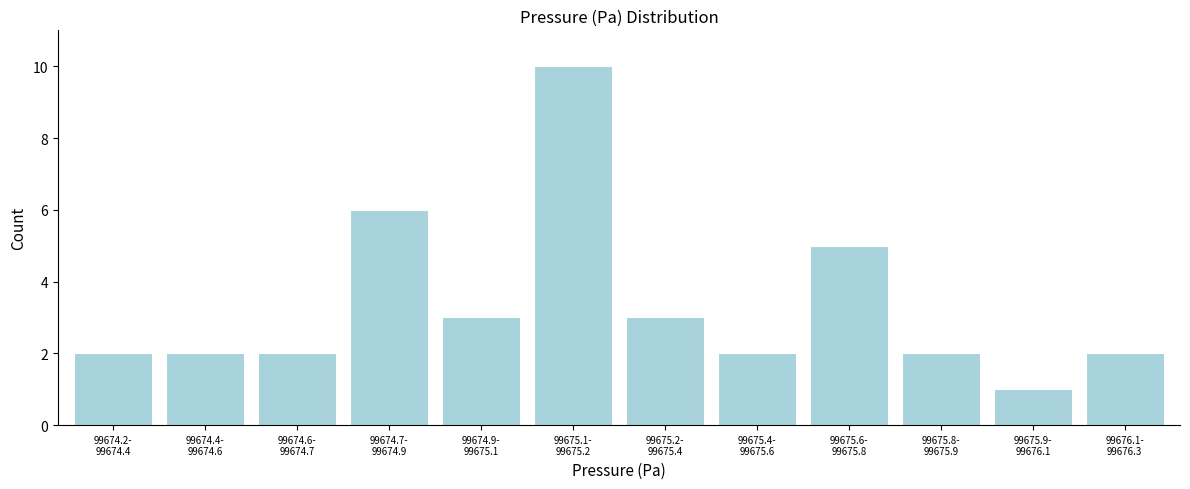

Reading right to left, list all the values displayed in this chart.

2	1	2	5	2	3	10	3	6	2	2	2